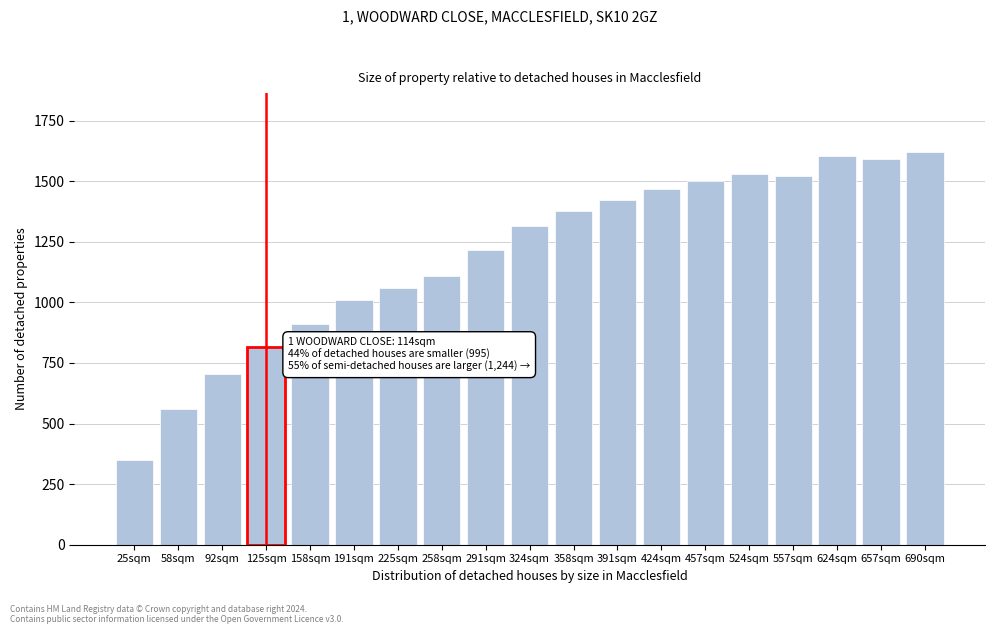

What is the change in value from 125sqm to 690sqm?

+803